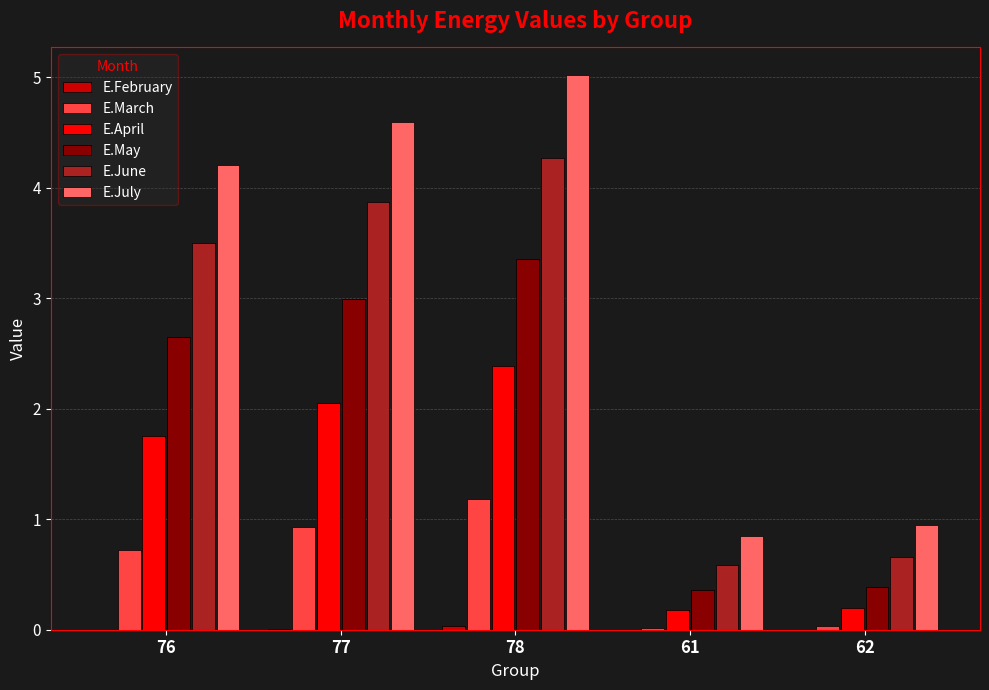

What is the sum of all E.June values?

12.9